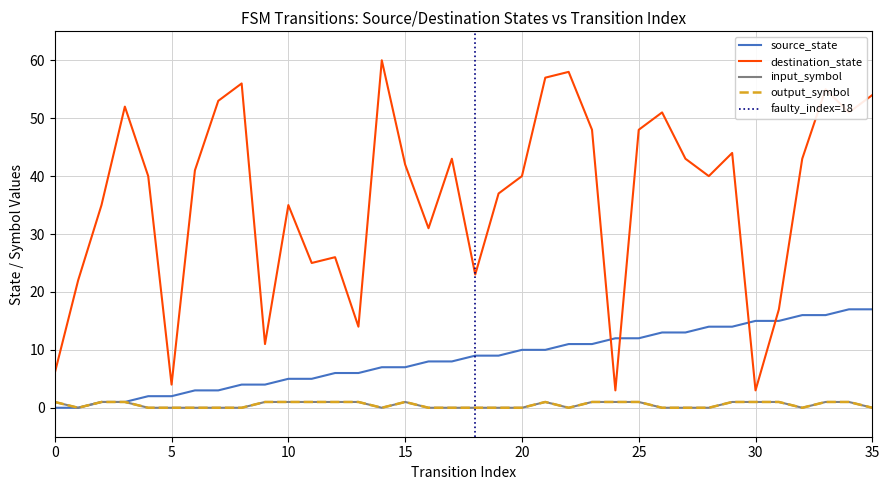

Is the value of input_symbol at 0 greater than the value of source_state at 29?

No